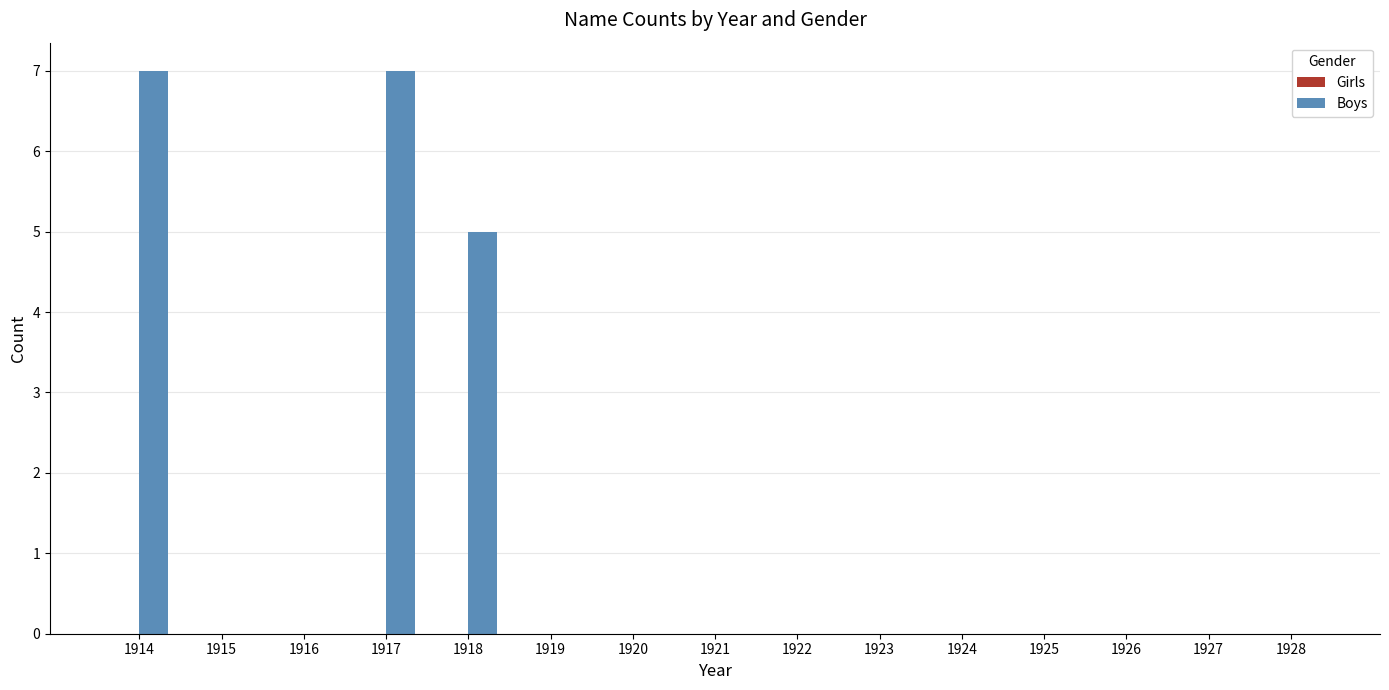

What is the change in value from 1917 to 1926?

-7